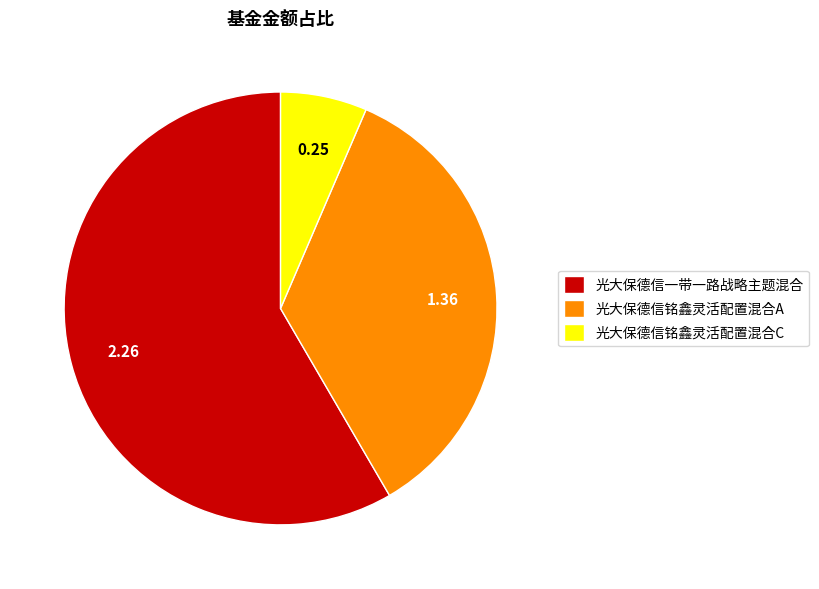

Count the number of slices in the pie.

3